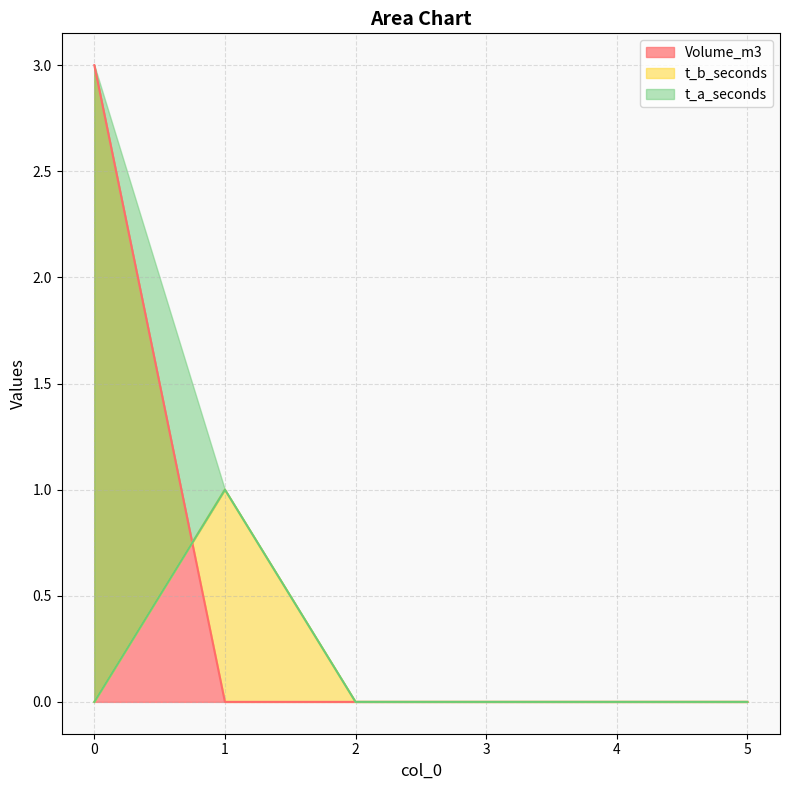

What is the maximum value shown in the chart?

3